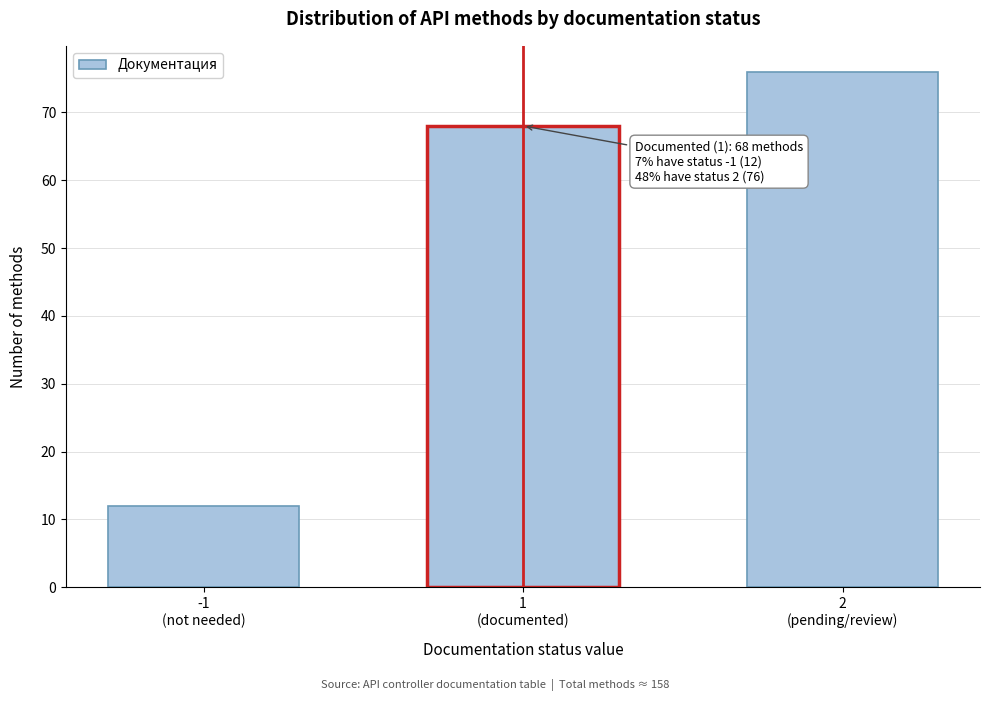

Reading right to left, transcribe all the data shown in this chart.

76	68	12